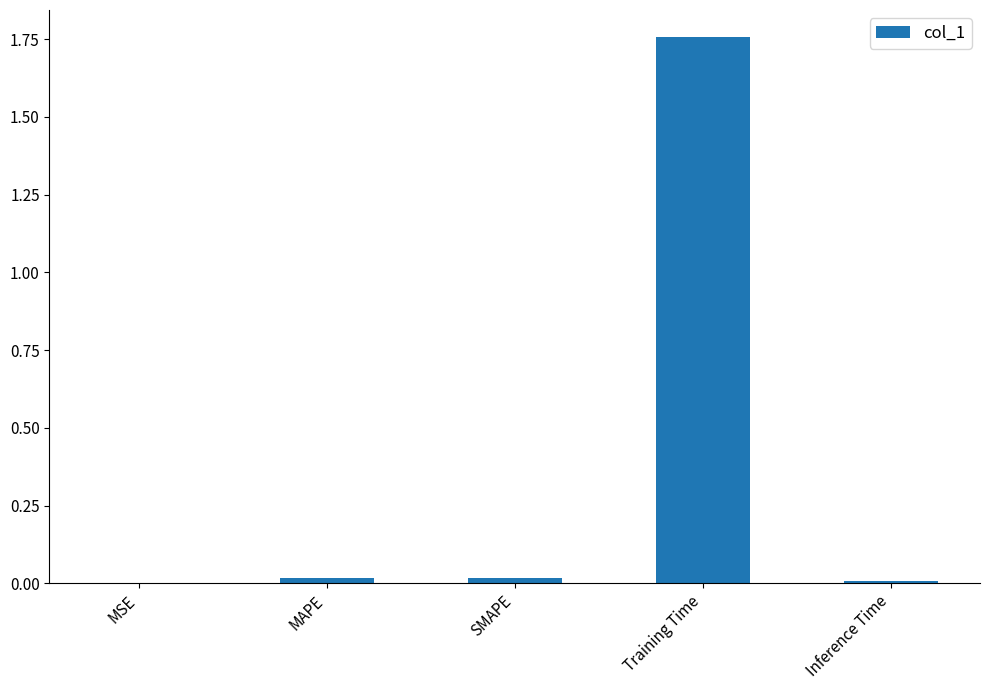

True or false: the data shows 2.5 at Training Time.

False